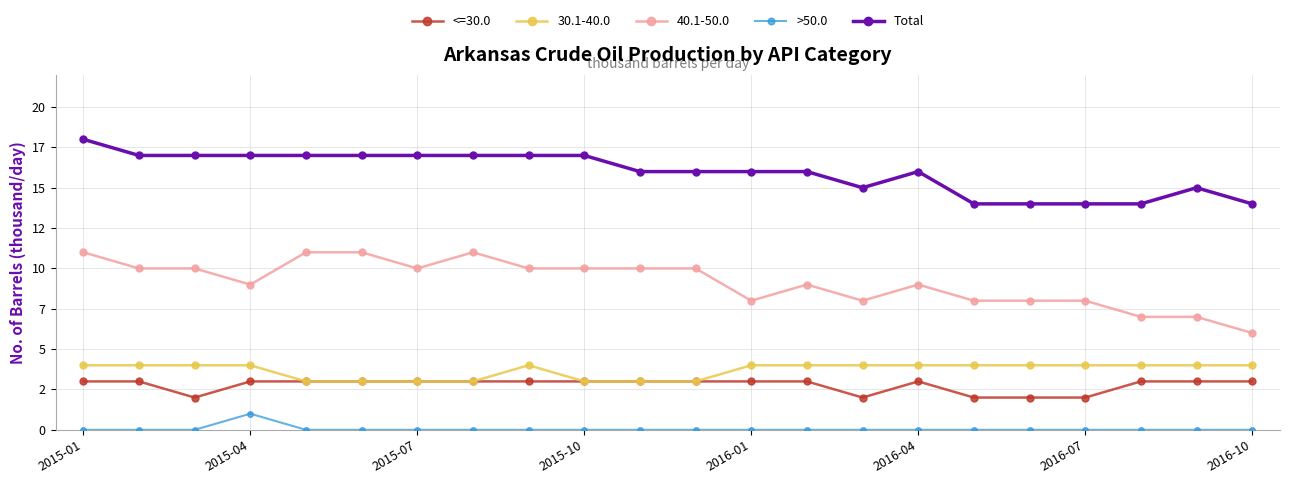

Does the chart have visible grid lines?

Yes